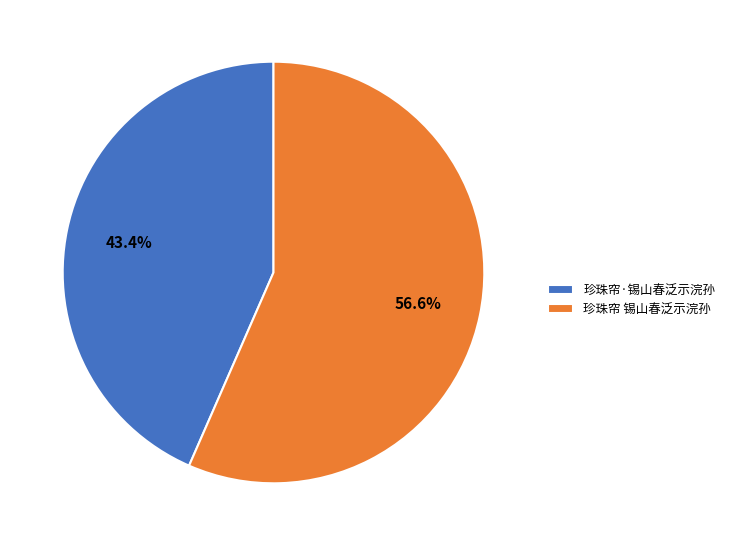

Approximately how many times larger is the value at 珍珠帘 锡山春泛示浣孙 compared to 珍珠帘·锡山春泛示浣孙?

1.3